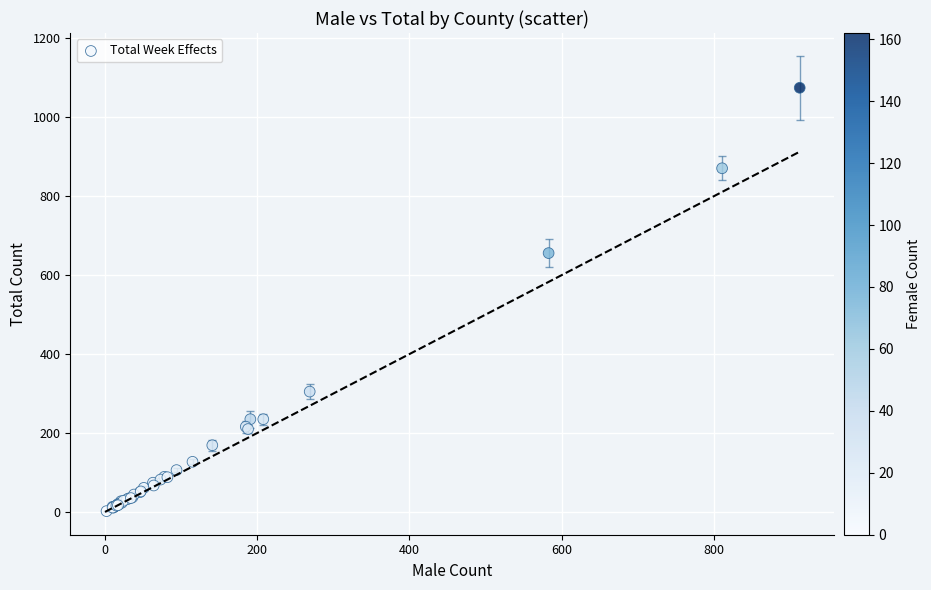

What Y value in the scatter plot is closest to 538?

656